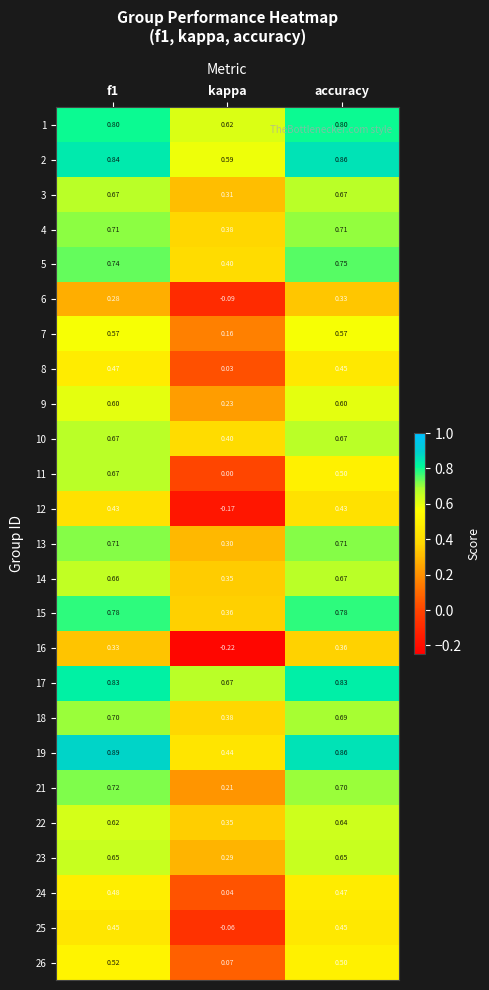

At which label does 14 reach its peak?

accuracy